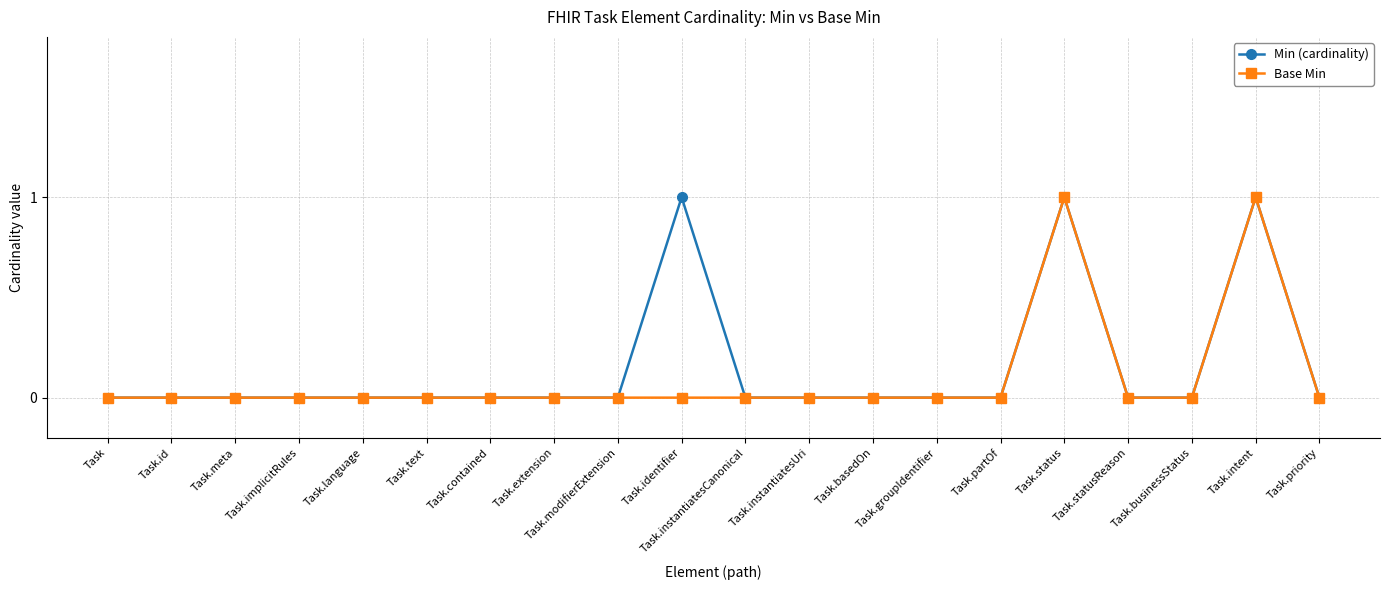

True or false: Min (cardinality) has a value of 0 at Task.businessStatus.

True